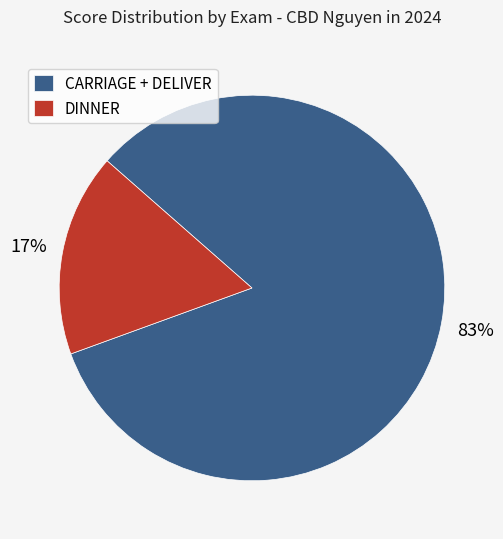

What is the smallest slice in the pie chart?

DINNER